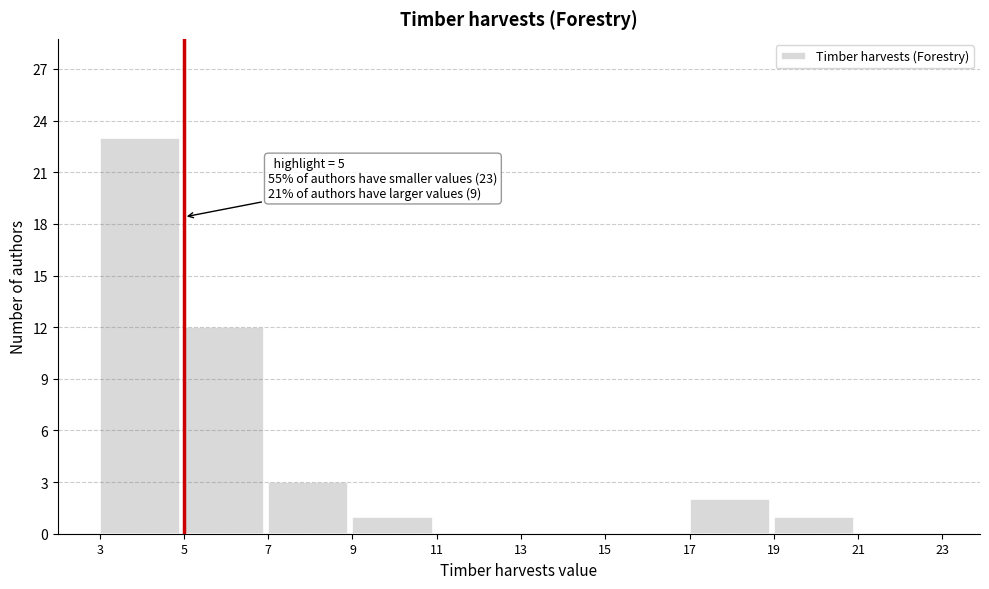

Over which range of the x-axis is the bar tallest?

3 to 5